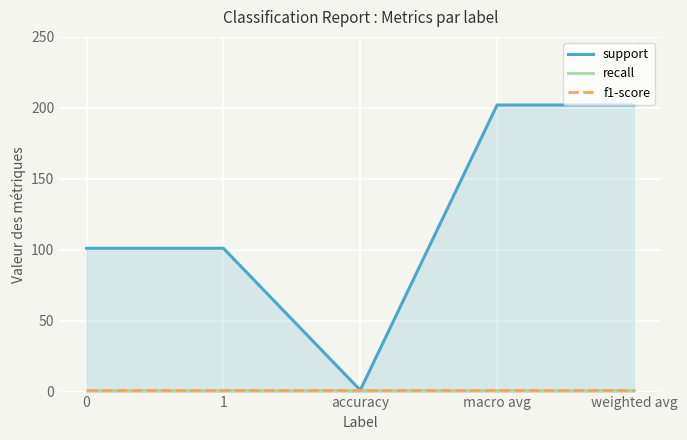

List the series in order of their peak value, lowest first.

recall, f1-score, support